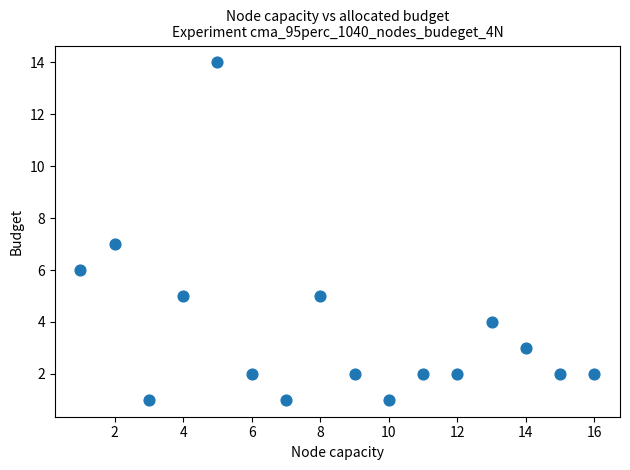

What is the range of X values (max minus min)?

15